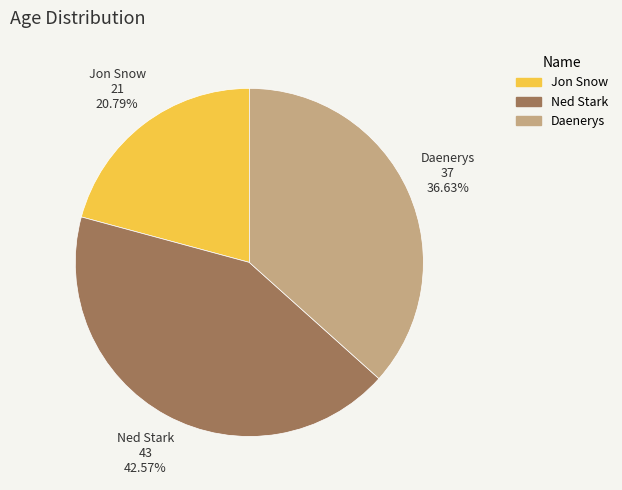

To the nearest percent, what portion does Ned Stark represent?

43%